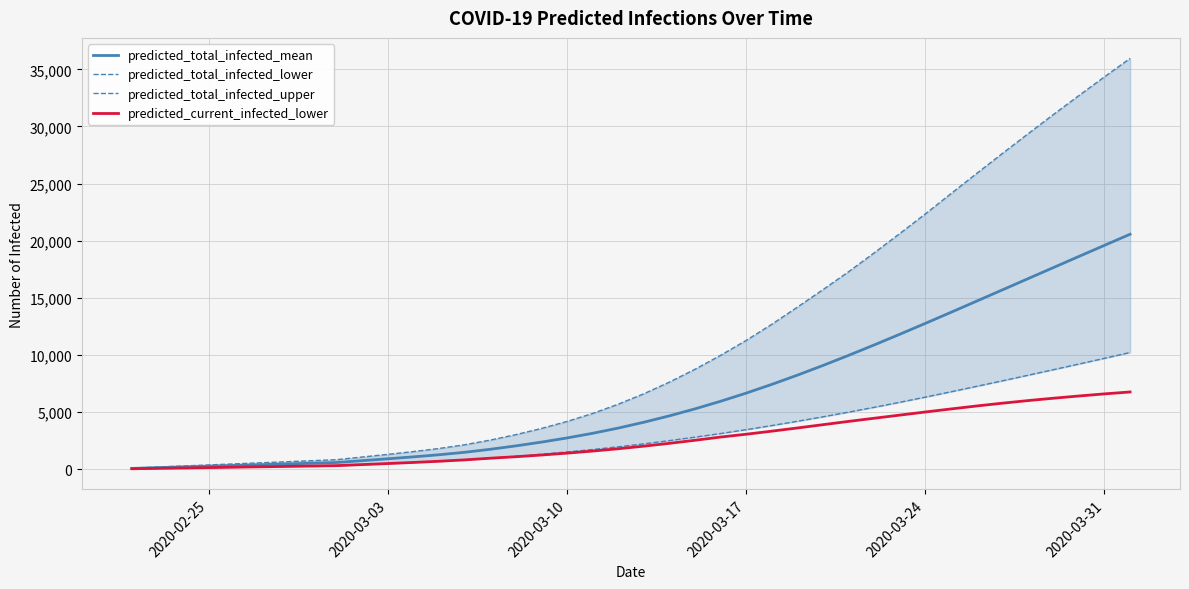

How many data points in predicted_total_infected_mean are above 4103?

19